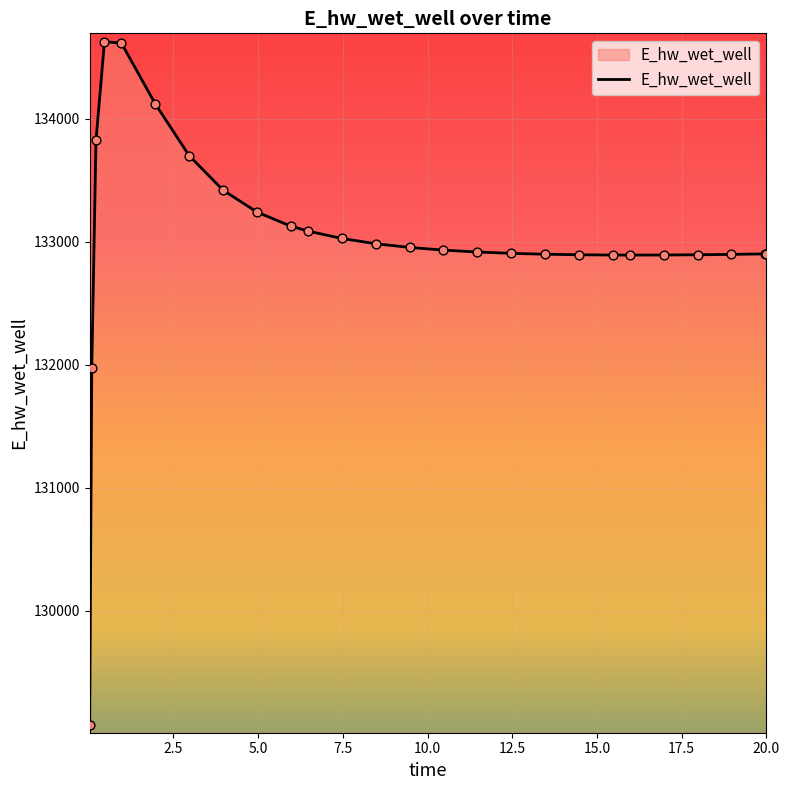

What is the difference between the maximum and minimum values?

5557.9